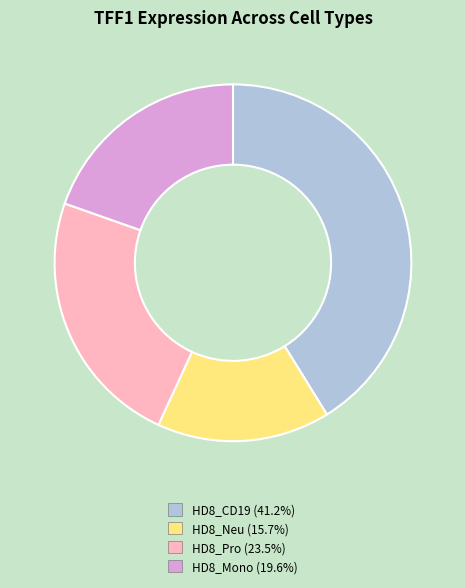

The HD8_Mono slice represents 20% of the pie. True or false?

True